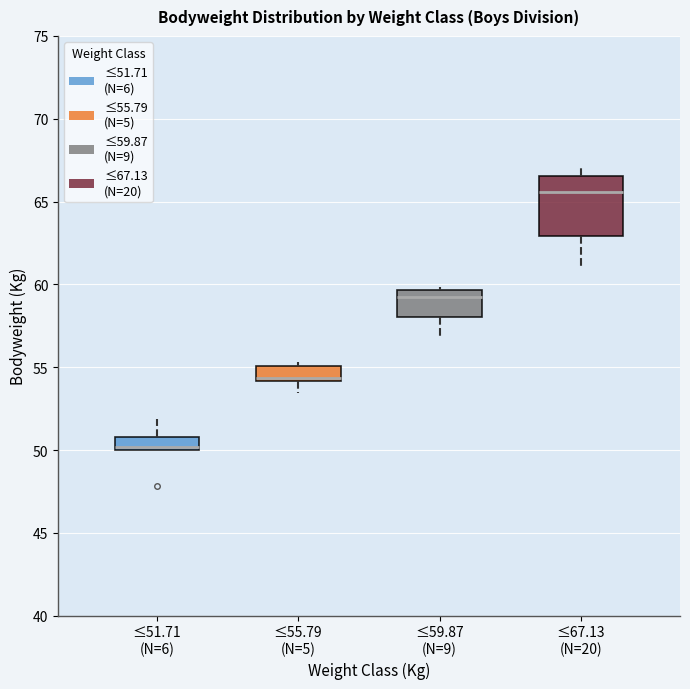

Comparing the boxes themselves (not the whiskers), which one is the tallest?

≤67.13 (N=20)